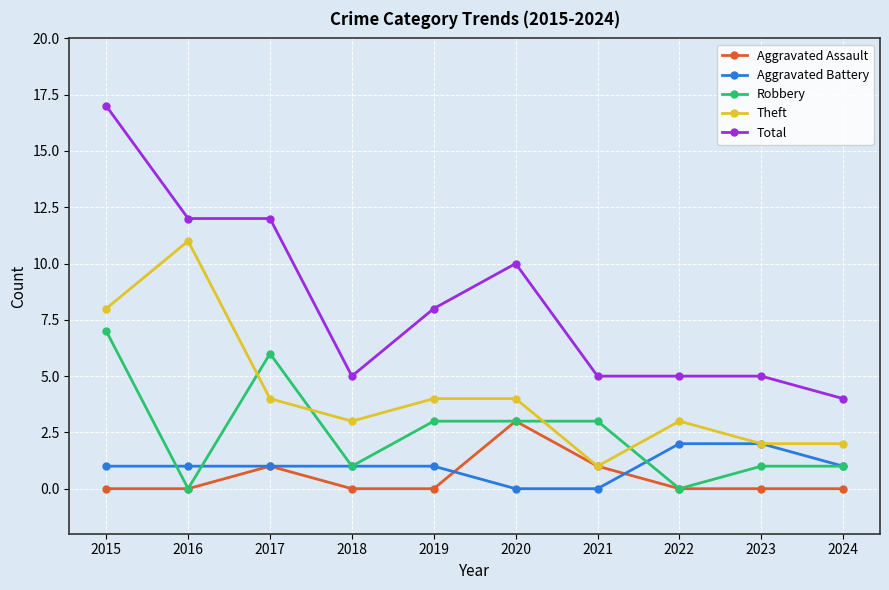

Count the number of categories in the chart.

10